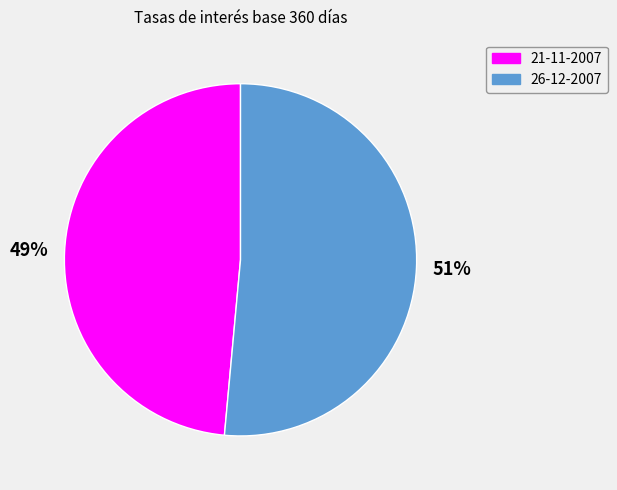

Count the number of slices in the pie.

2